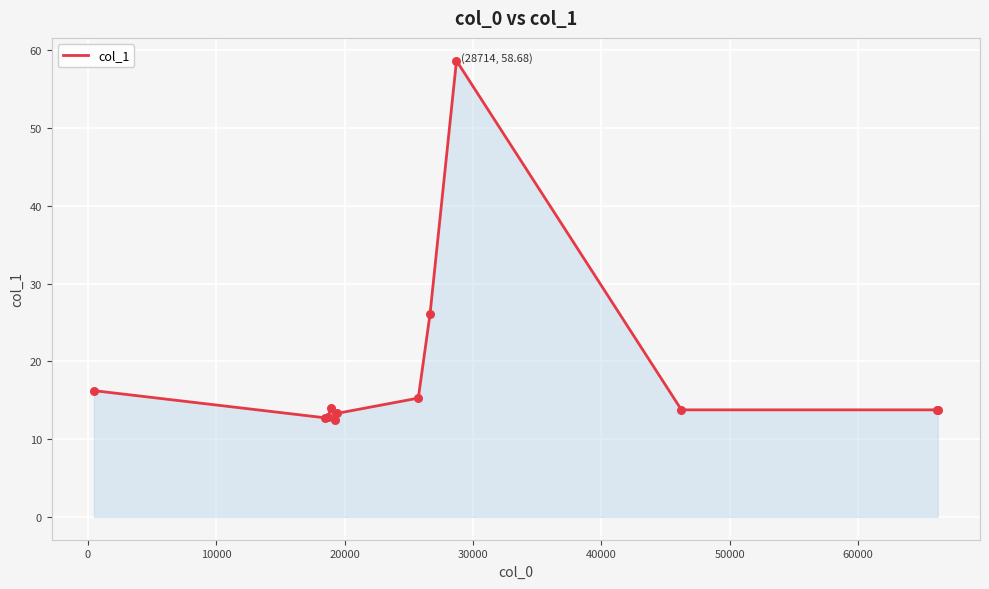

What is the smallest value displayed?

12.5